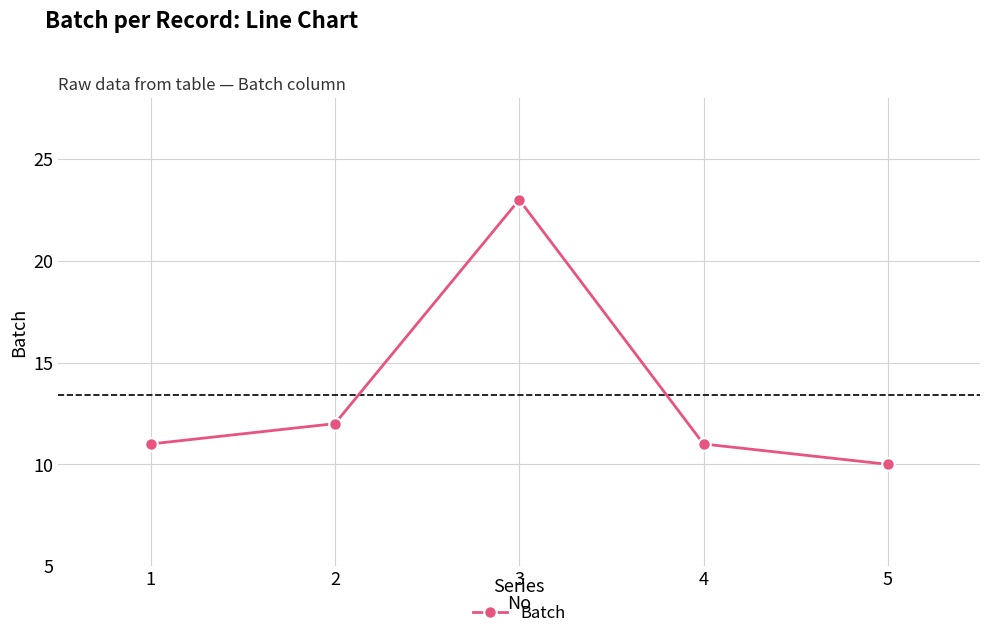

True or false: the data shows 5 at 5.

False